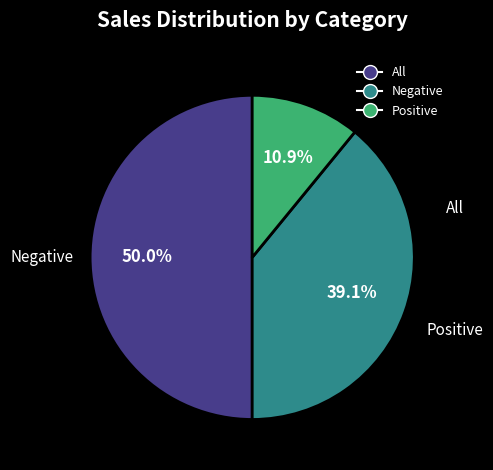

Between Negative and All, which is larger?

All